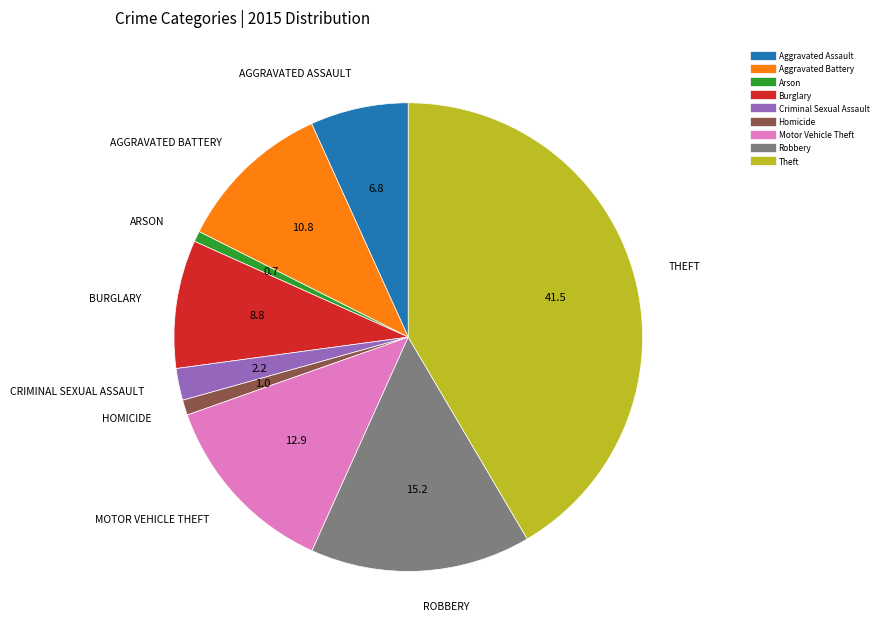

Approximately how many times larger is the value at Arson compared to Motor Vehicle Theft?

0.1